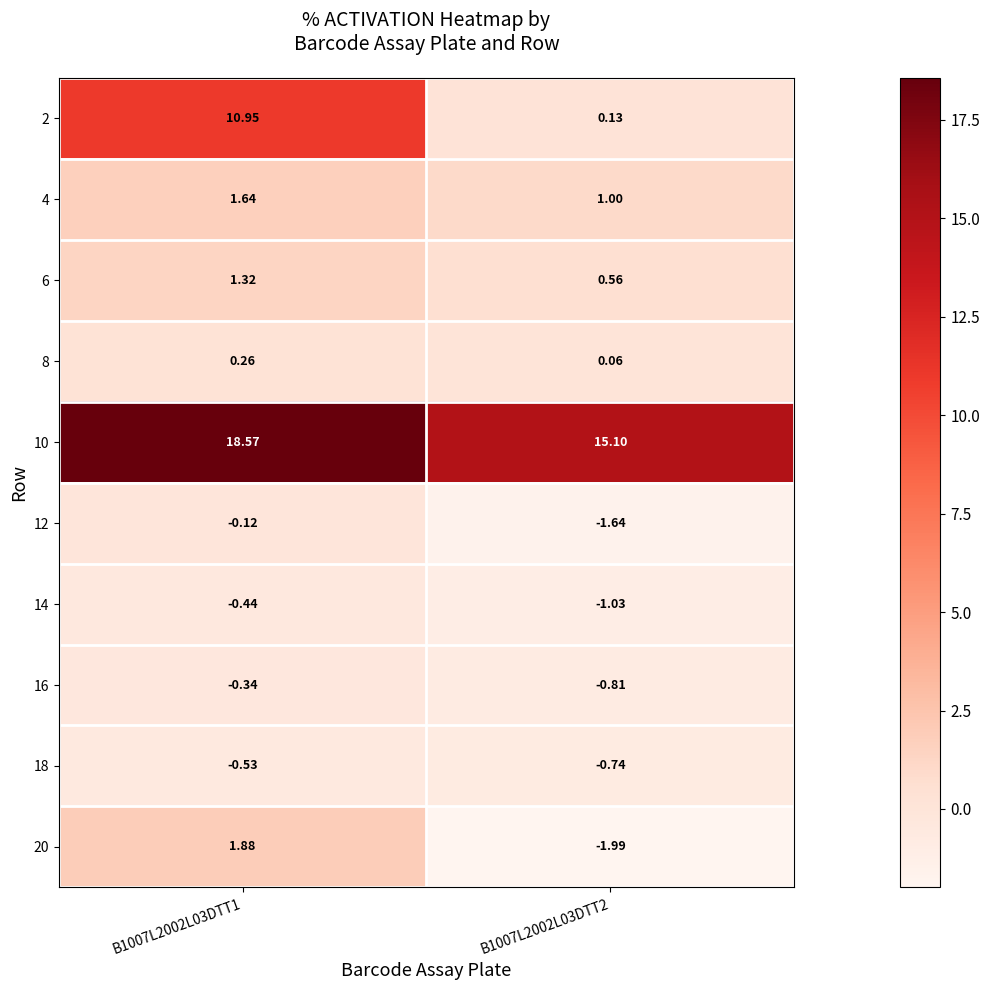

How many categories are shown in the chart?

2